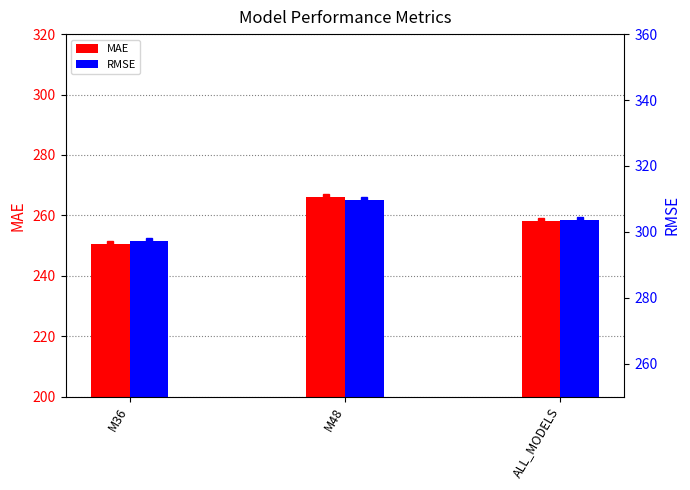

Which label corresponds to the largest value in the chart?

M48